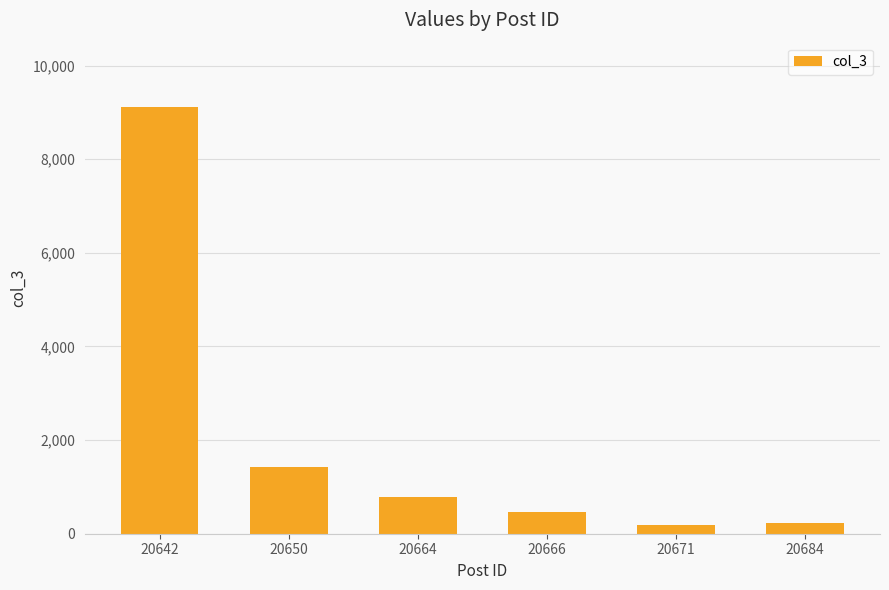

What is the value of the 2nd bar from the left?

1416